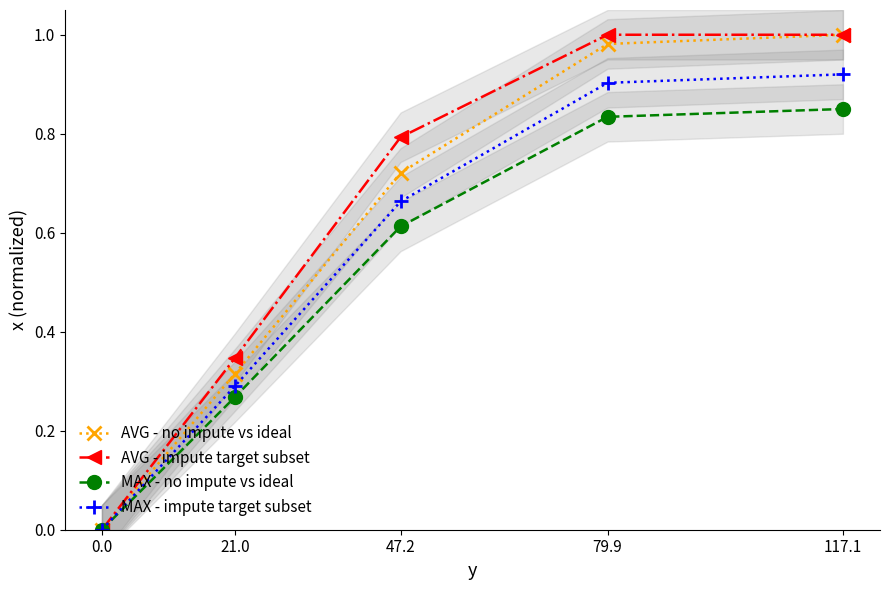

What is the sum of all MAX - impute target subset values?

2.8